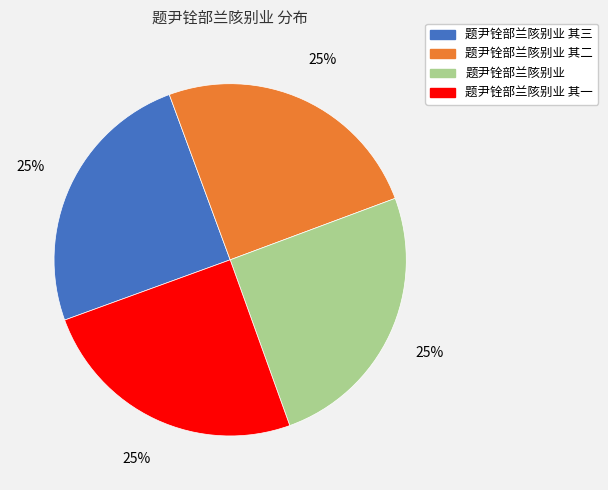

Is there a majority slice in this chart?

No